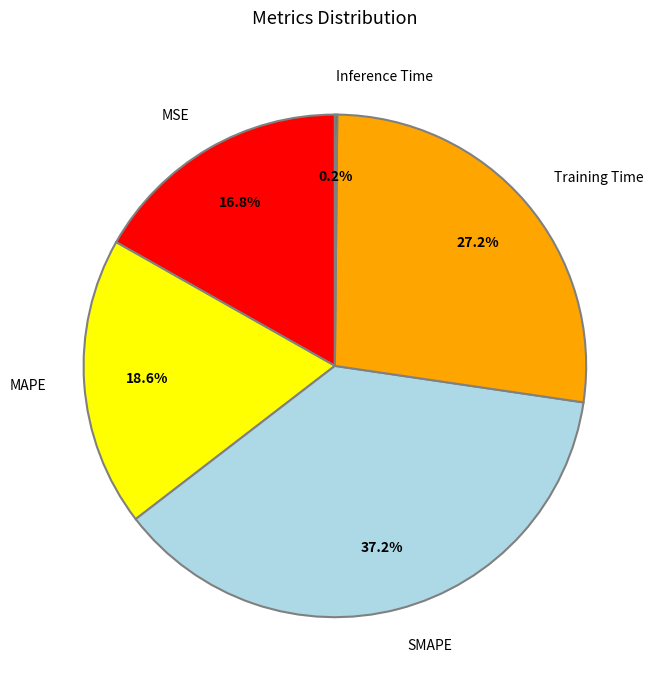

The Training Time slice represents 27% of the pie. True or false?

True